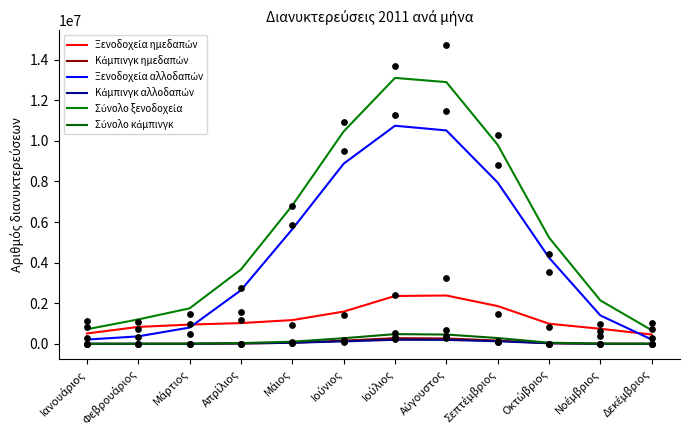

Which series reaches the minimum Y coordinate?

Κάμπινγκ αλλοδαπών